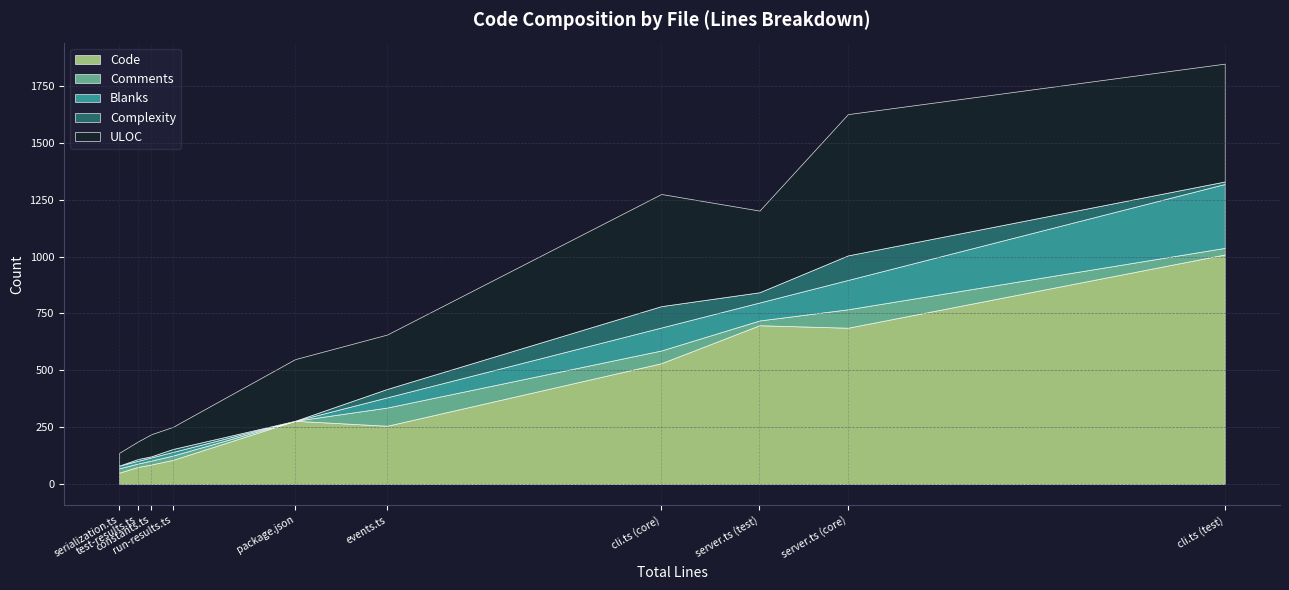

Which has a higher value, package.json or cli.ts (core)?

cli.ts (core)